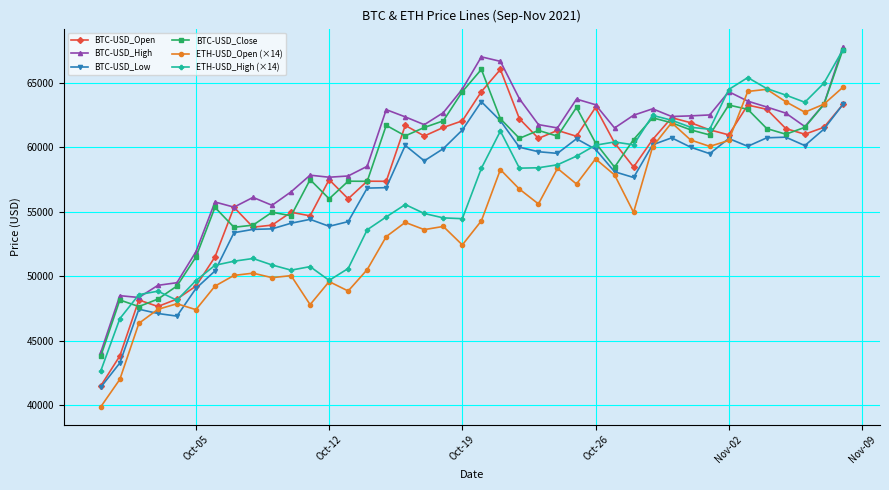

What is the value of the BTC-USD_Close point at the 24th from the left?

61300.0